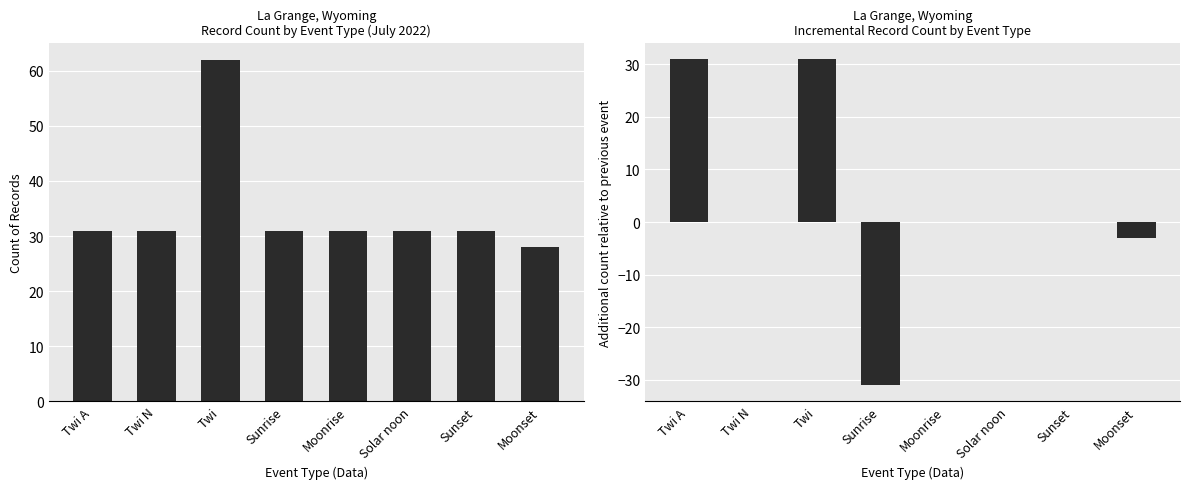

Are the bars horizontal?

No